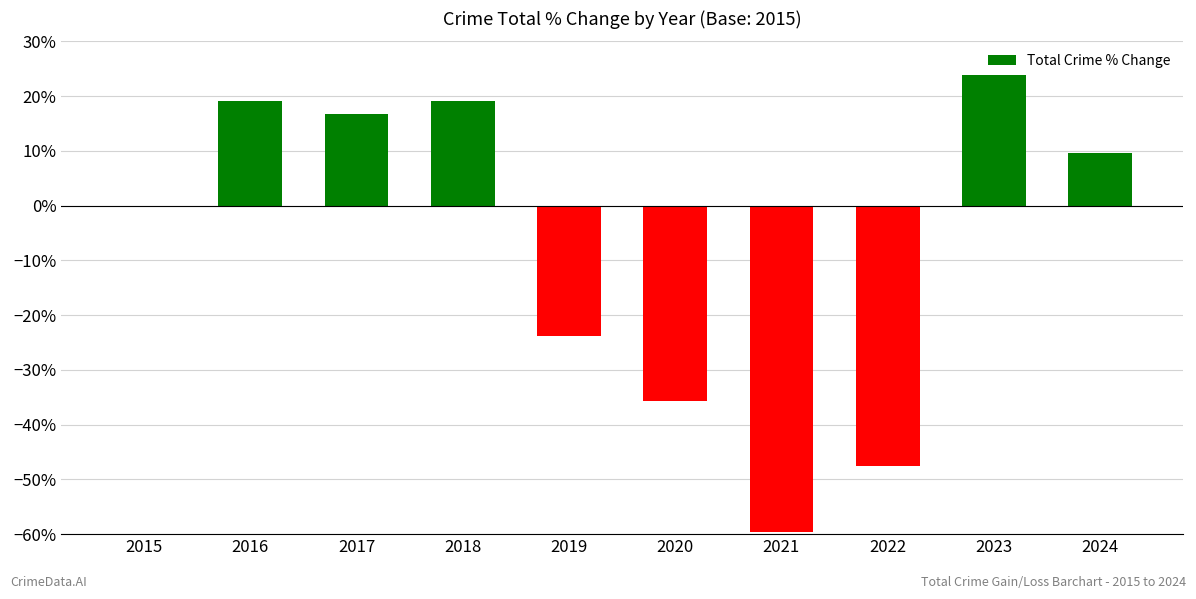

Count the number of values greater than 9.

5